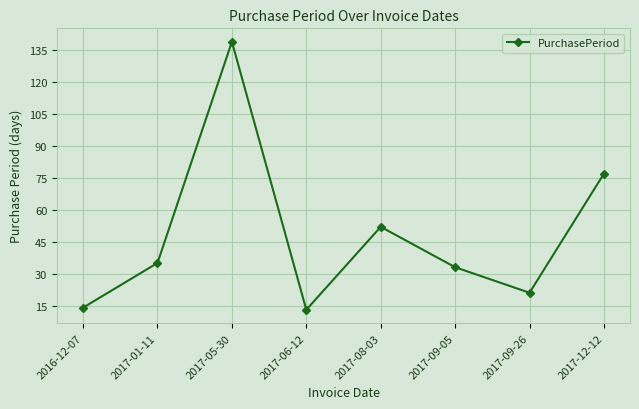

How many data points are less than 35?

4